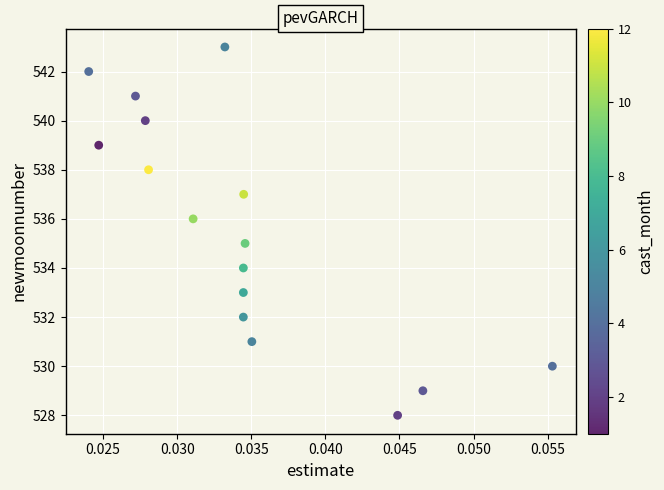

What is the range of Y values (max minus min)?

15